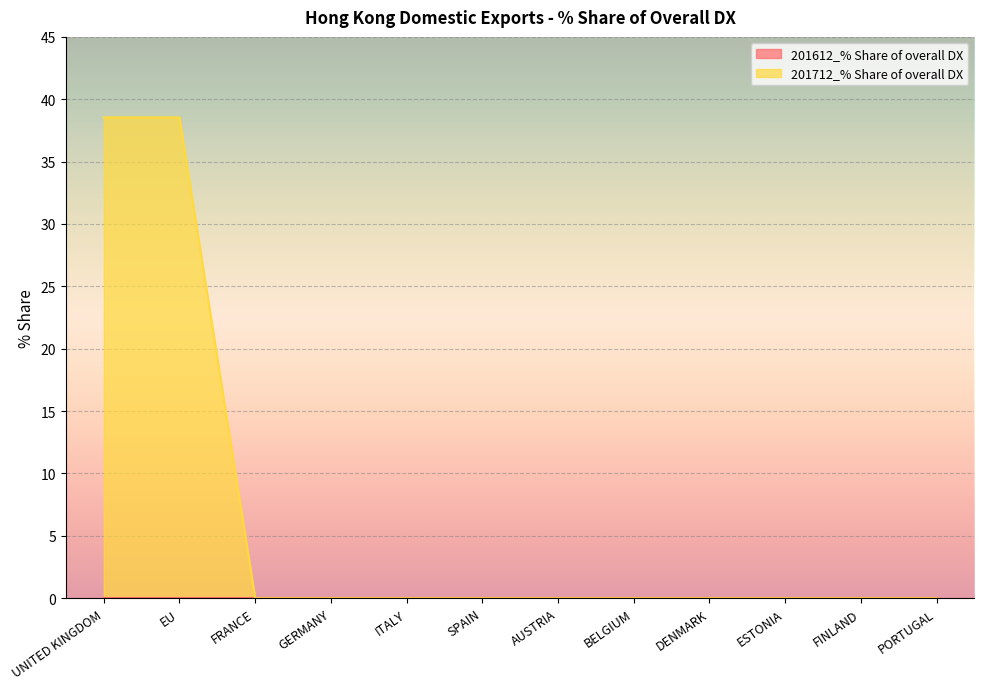

Reading left to right, list all the values displayed in this chart.

38.5	38.5	0.0	0.0	0.0	0.0	0.0	0.0	0.0	0.0	0.0	0.0